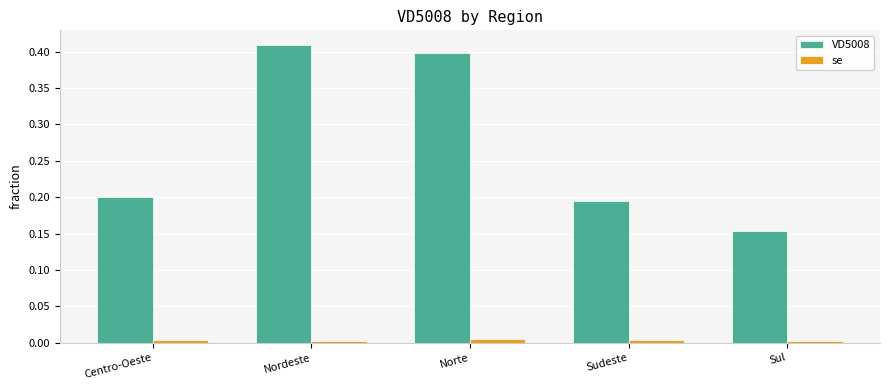

True or false: VD5008 has a value of 0.4 at Nordeste.

True